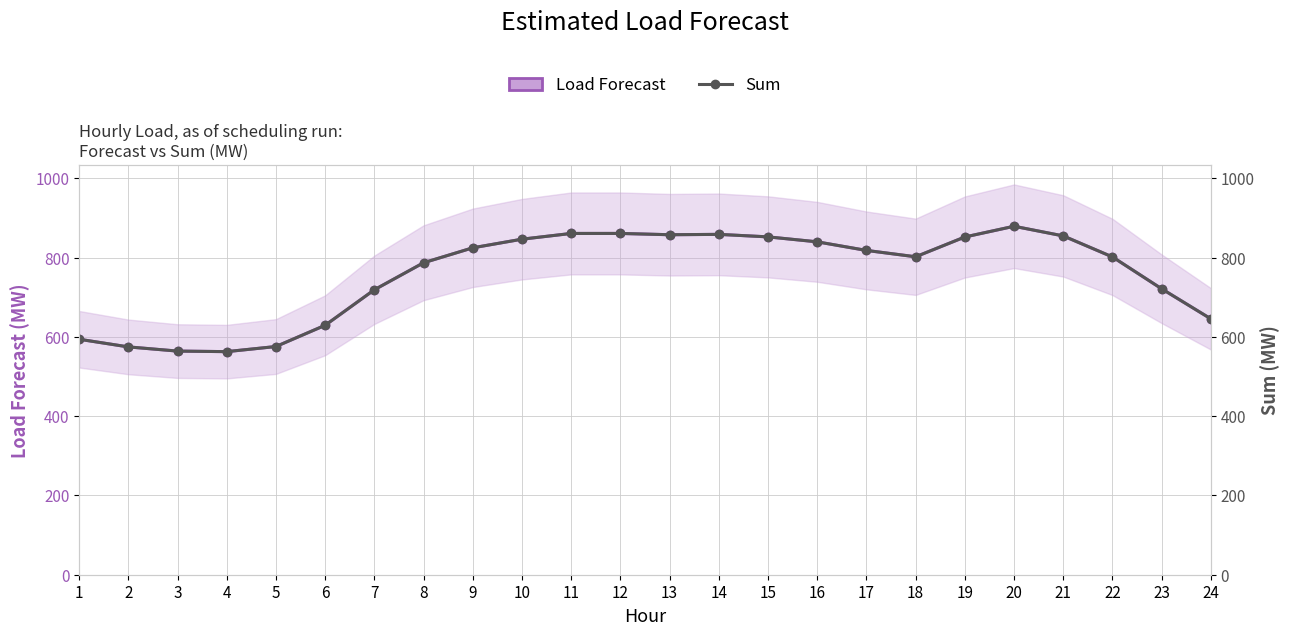

What is the difference between the second highest and minimum values in the Sum series?

298.1